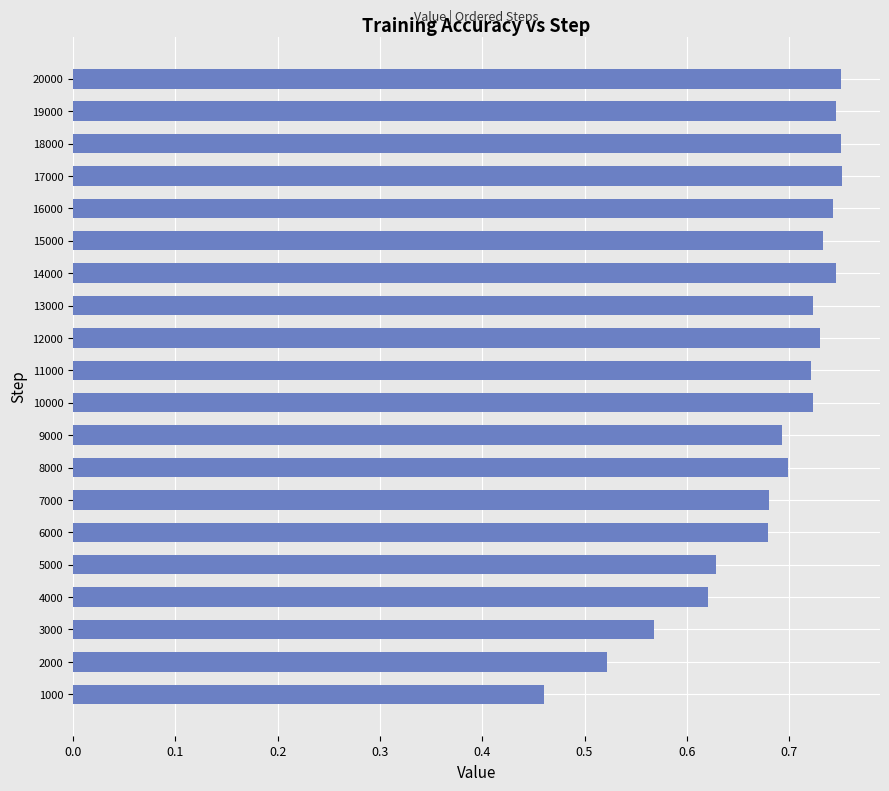

At which category does the chart reach its minimum across all series?

1000